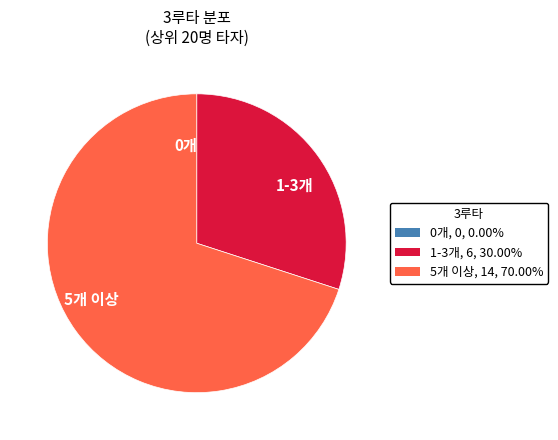

Which category has the biggest portion of the pie?

5개 이상